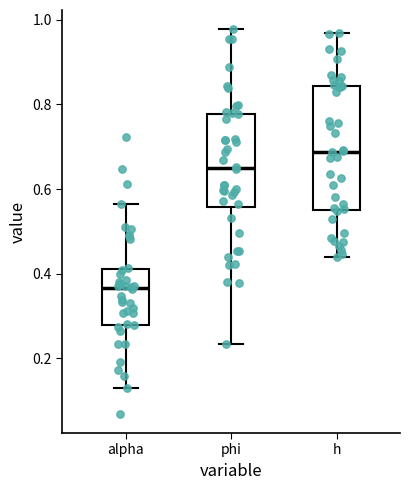

Which box has the highest median line?

h